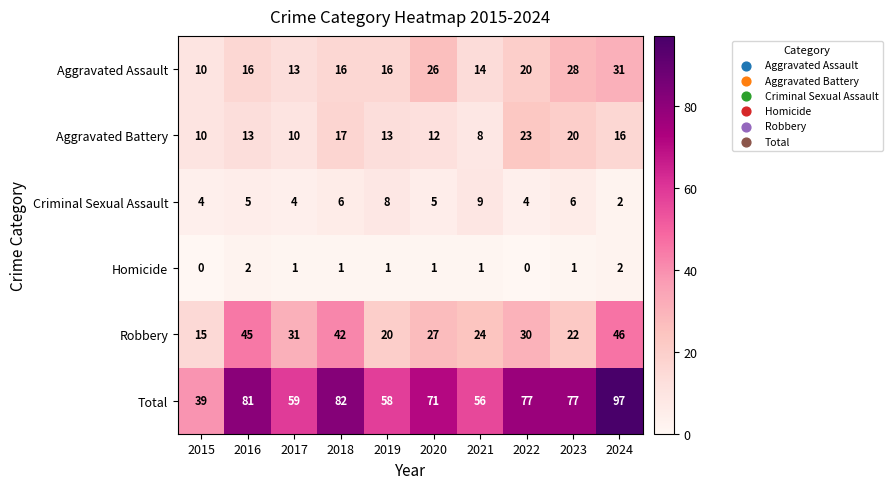

Rank the series at 2020 from highest to lowest value.

Total, Robbery, Aggravated Assault, Aggravated Battery, Criminal Sexual Assault, Homicide